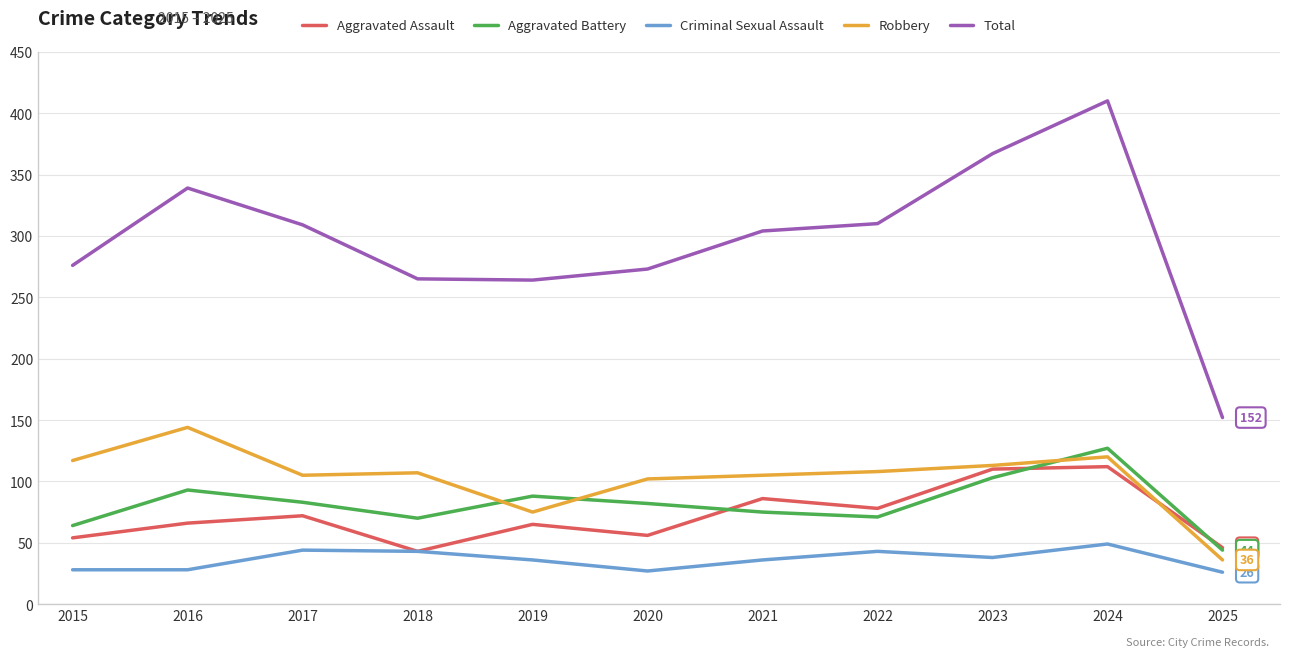

The value of Total at 2015 is 276. True or false?

True